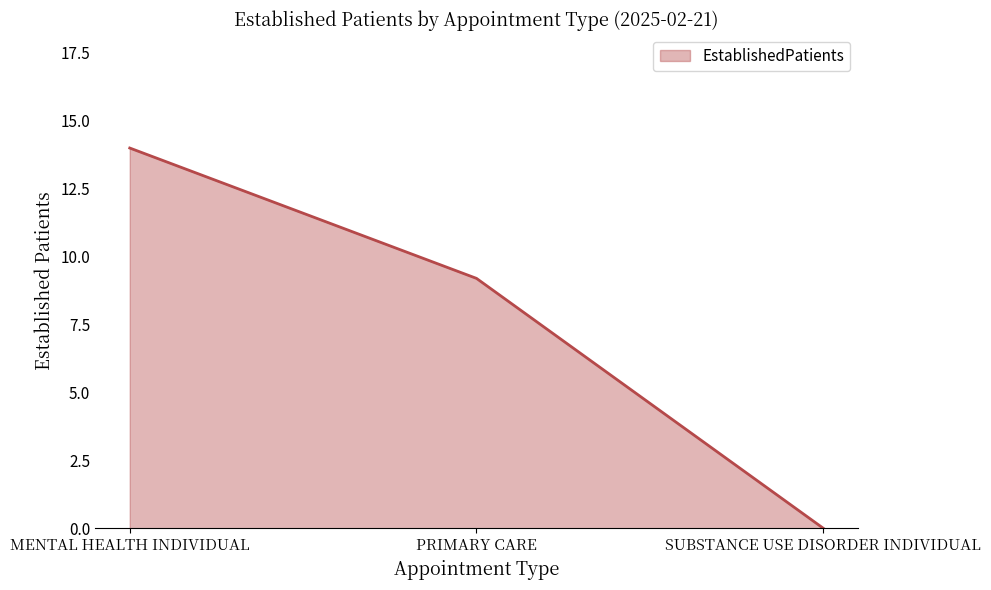

Reading right to left, transcribe all the data shown in this chart.

0.0	9.2	14.0